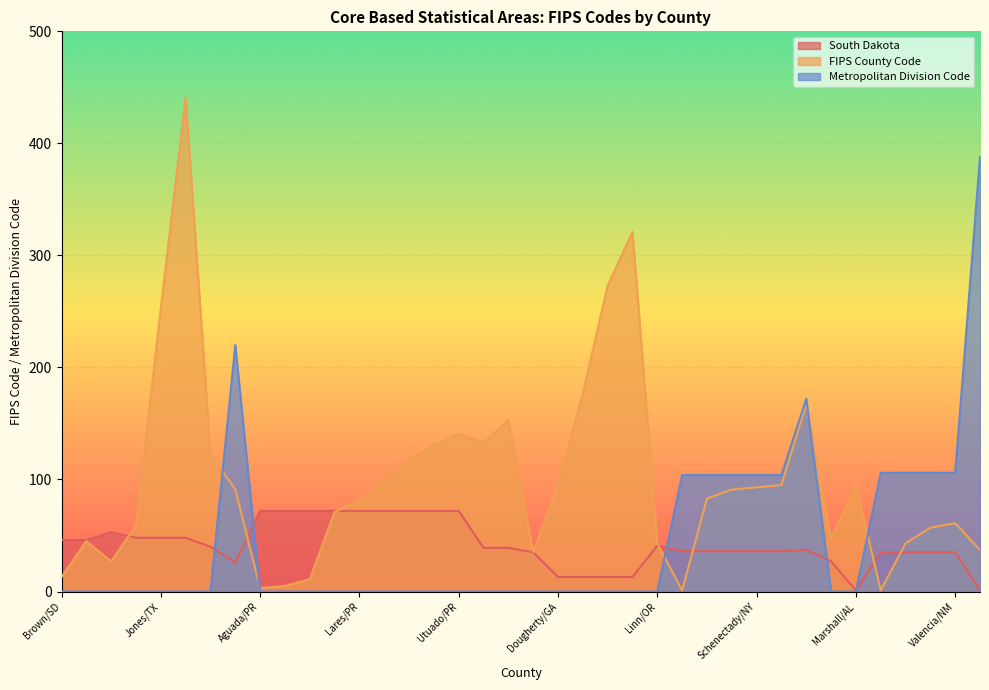

At which category does South Dakota reach its first local valley?

Lenawee/MI